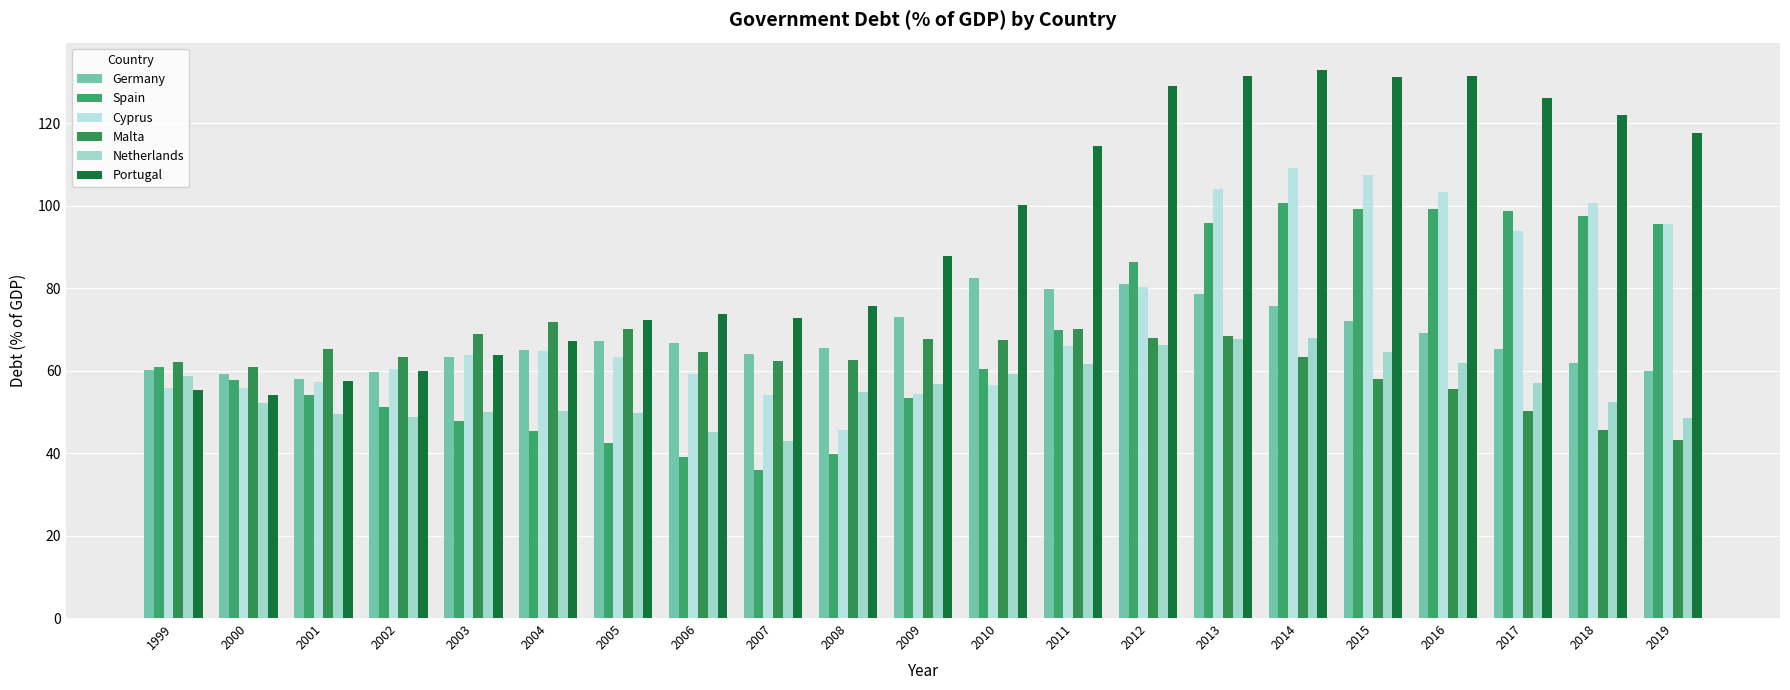

Reading left to right, extract all data points from this chart.

Germany: 1999=60.1	2000=59.1	2001=57.9	2002=59.7	2003=63.3	2004=65.0	2005=67.3	2006=66.7	2007=64.0	2008=65.5	2009=73.0	2010=82.4	2011=79.8	2012=81.1	2013=78.7	2014=75.7	2015=72.1	2016=69.2	2017=65.3	2018=61.9	2019=59.8
Spain: 1999=60.8	2000=57.8	2001=54.0	2002=51.2	2003=47.7	2004=45.4	2005=42.4	2006=39.1	2007=35.8	2008=39.7	2009=53.3	2010=60.5	2011=69.9	2012=86.3	2013=95.8	2014=100.7	2015=99.3	2016=99.2	2017=98.6	2018=97.6	2019=95.5
Cyprus: 1999=55.8	2000=55.7	2001=57.3	2002=60.5	2003=63.8	2004=64.8	2005=63.4	2006=59.3	2007=54.0	2008=45.6	2009=54.3	2010=56.4	2011=65.9	2012=80.3	2013=104.0	2014=109.2	2015=107.5	2016=103.4	2017=93.9	2018=100.6	2019=95.5
Malta: 1999=62.1	2000=60.9	2001=65.2	2002=63.2	2003=69.0	2004=71.9	2005=70.0	2006=64.5	2007=62.3	2008=62.6	2009=67.6	2010=67.5	2011=70.2	2012=67.8	2013=68.4	2014=63.4	2015=58.0	2016=55.5	2017=50.3	2018=45.6	2019=43.1
Netherlands: 1999=58.6	2000=52.1	2001=49.4	2002=48.8	2003=50.0	2004=50.3	2005=49.8	2006=45.2	2007=43.0	2008=54.7	2009=56.8	2010=59.2	2011=61.7	2012=66.2	2013=67.7	2014=67.8	2015=64.6	2016=61.9	2017=56.9	2018=52.4	2019=48.6
Portugal: 1999=55.4	2000=54.2	2001=57.4	2002=60.0	2003=63.9	2004=67.1	2005=72.2	2006=73.7	2007=72.7	2008=75.6	2009=87.8	2010=100.2	2011=114.4	2012=129.0	2013=131.4	2014=132.9	2015=131.2	2016=131.5	2017=126.1	2018=122.0	2019=117.7